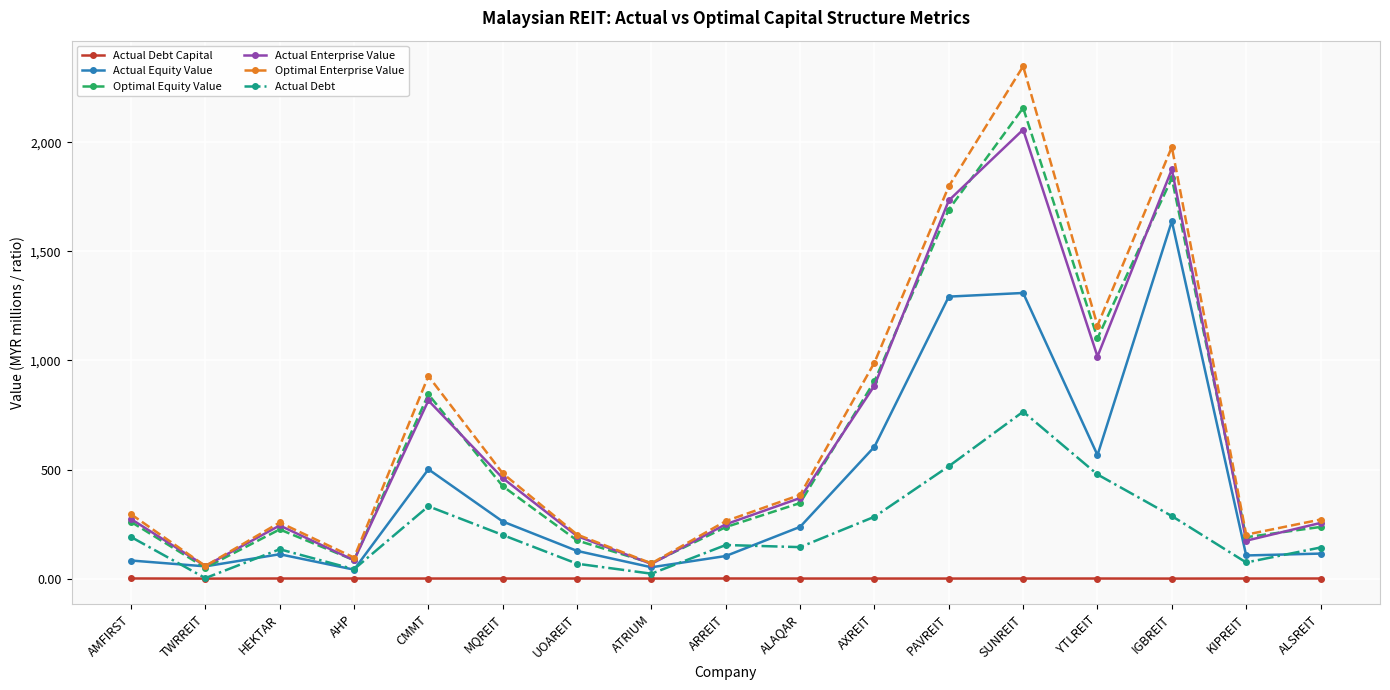

At which category is the sum across all series the highest?

SUNREIT